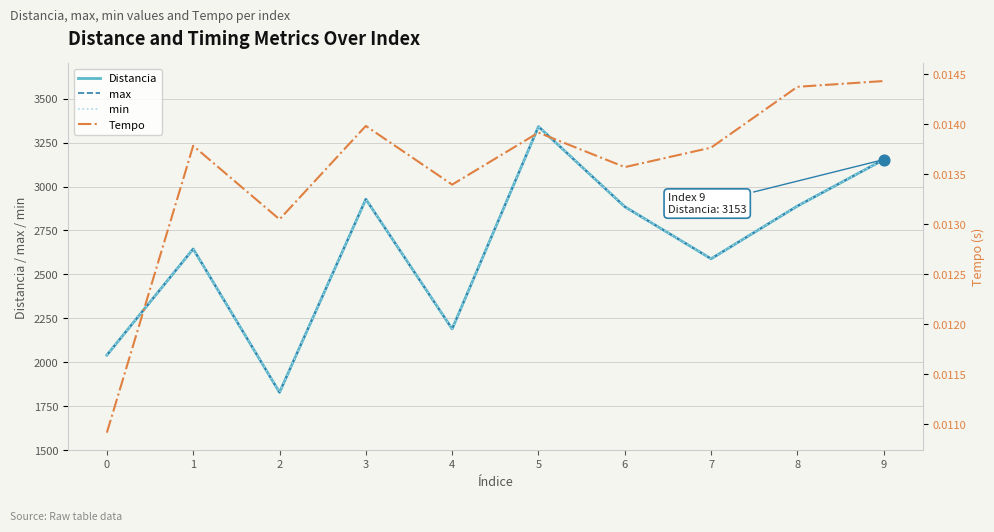

Which series reaches the maximum Y coordinate?

Distancia